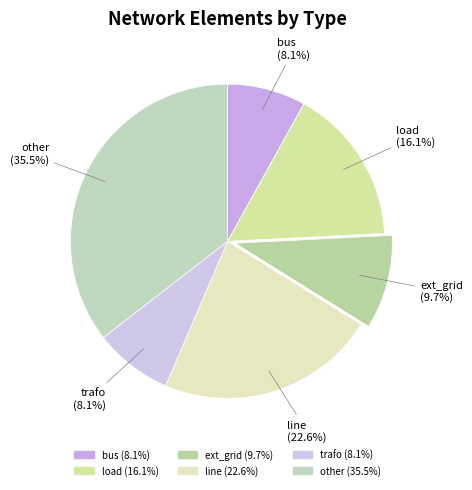

What is the change in value from bus to ext_grid?

+1